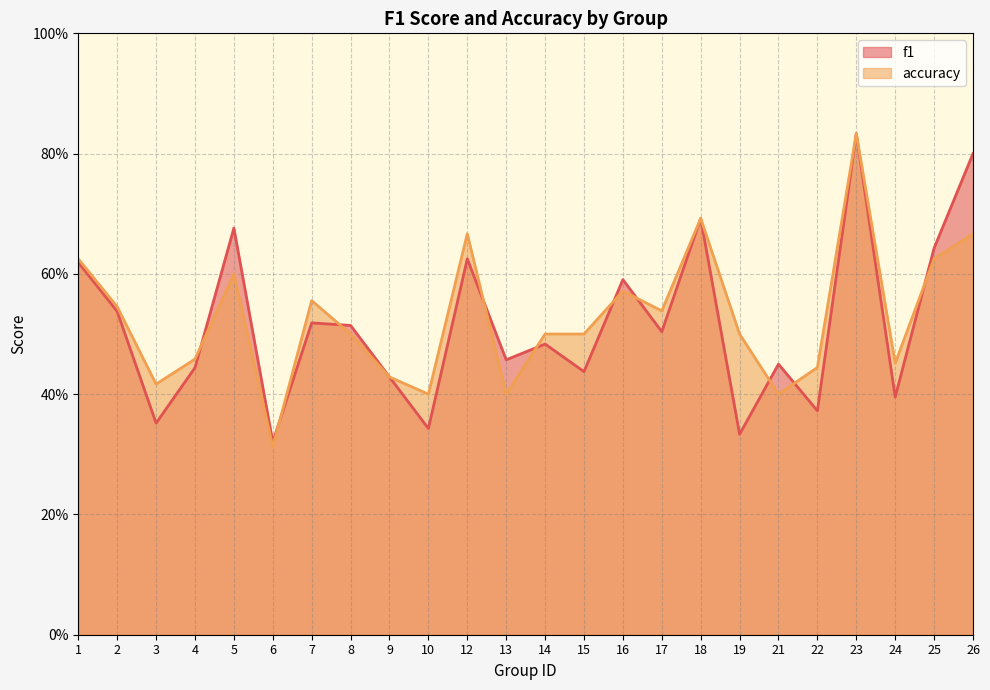

What is the difference between the maximum and second lowest values in the f1 series?

0.5